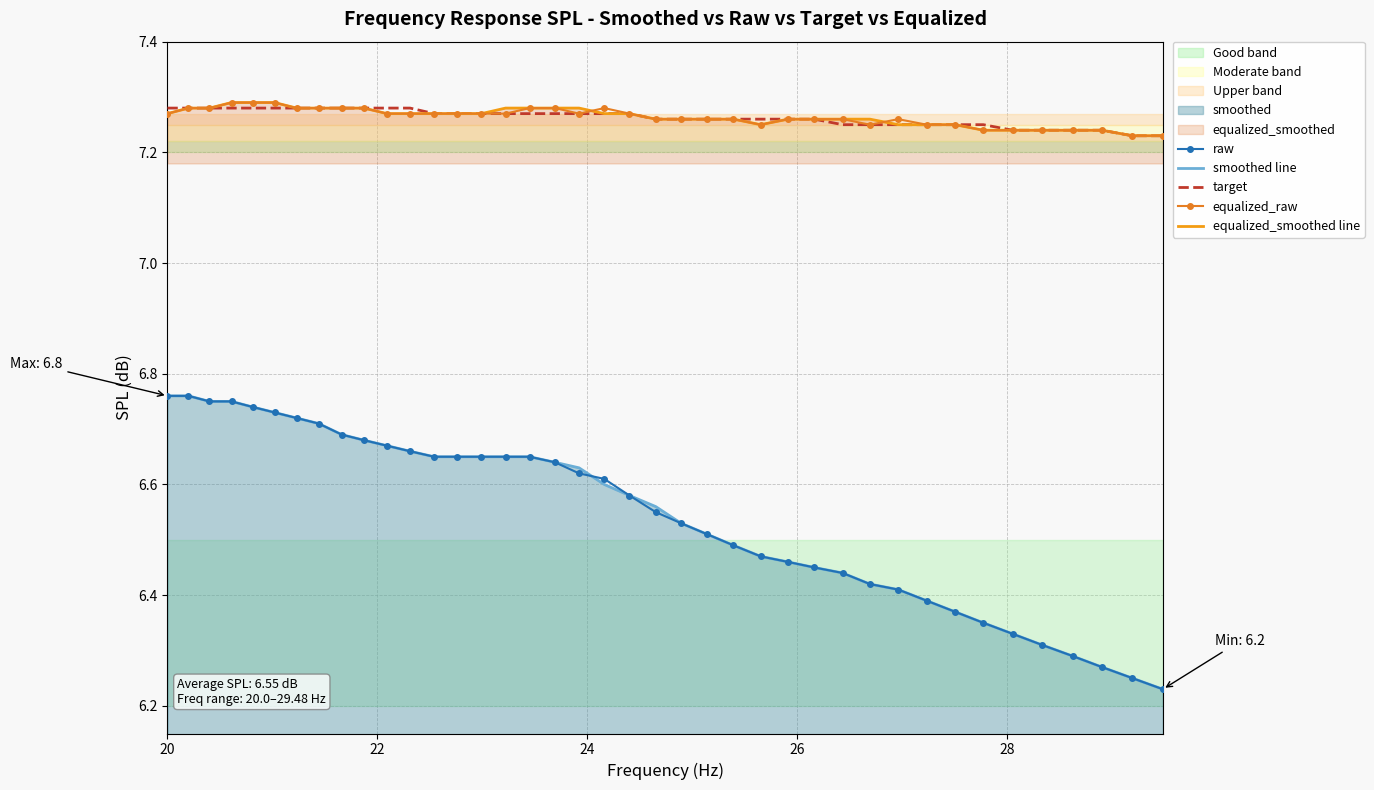

Which series has the largest range (max minus min)?

raw